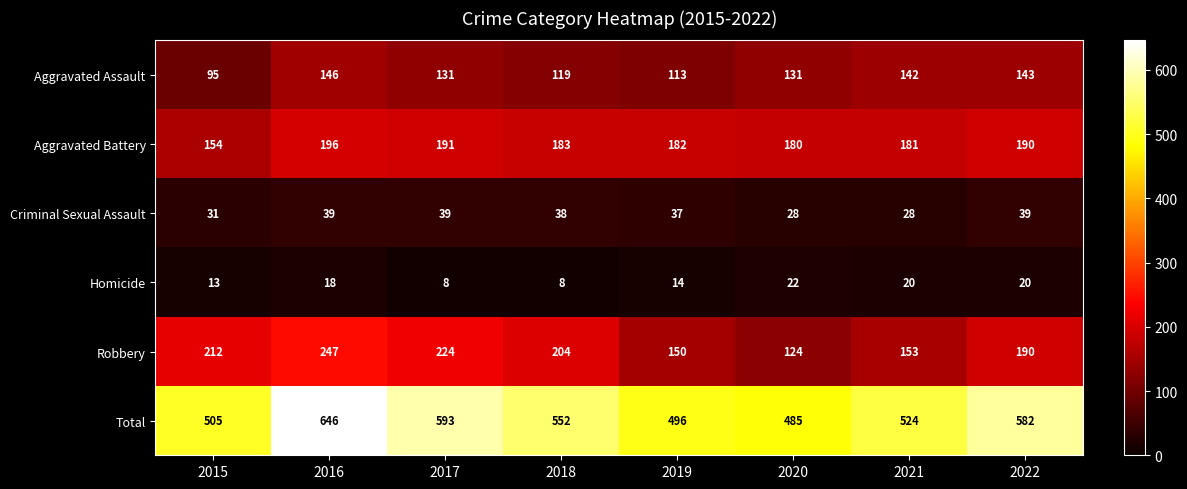

Which series has the largest range (max minus min)?

Total